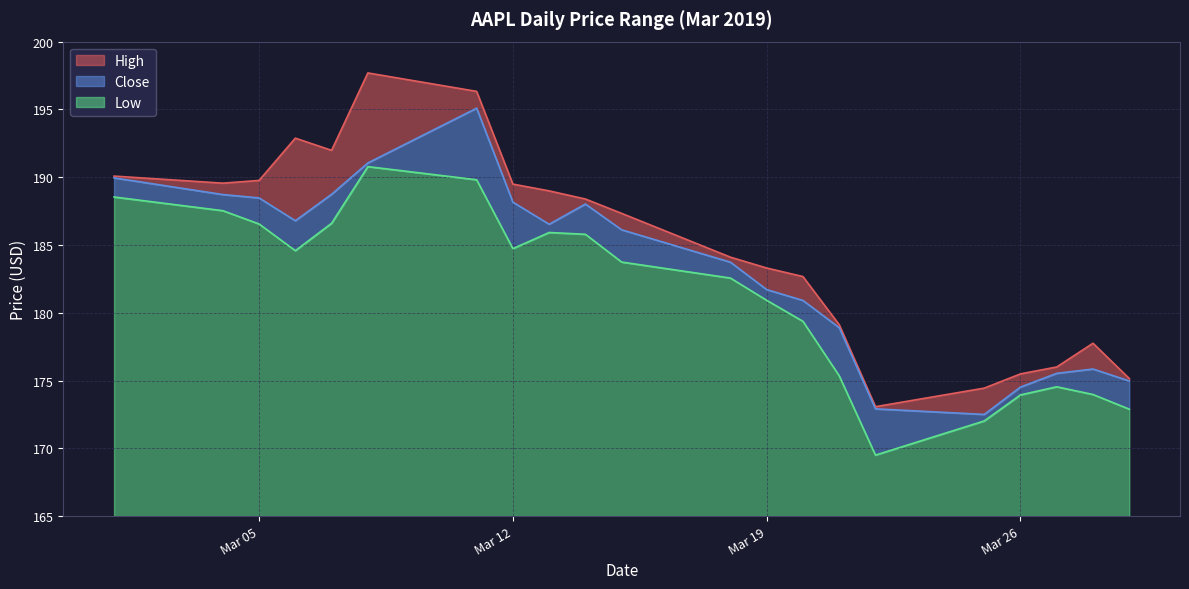

At how many categories does at least one series exceed 194?

2